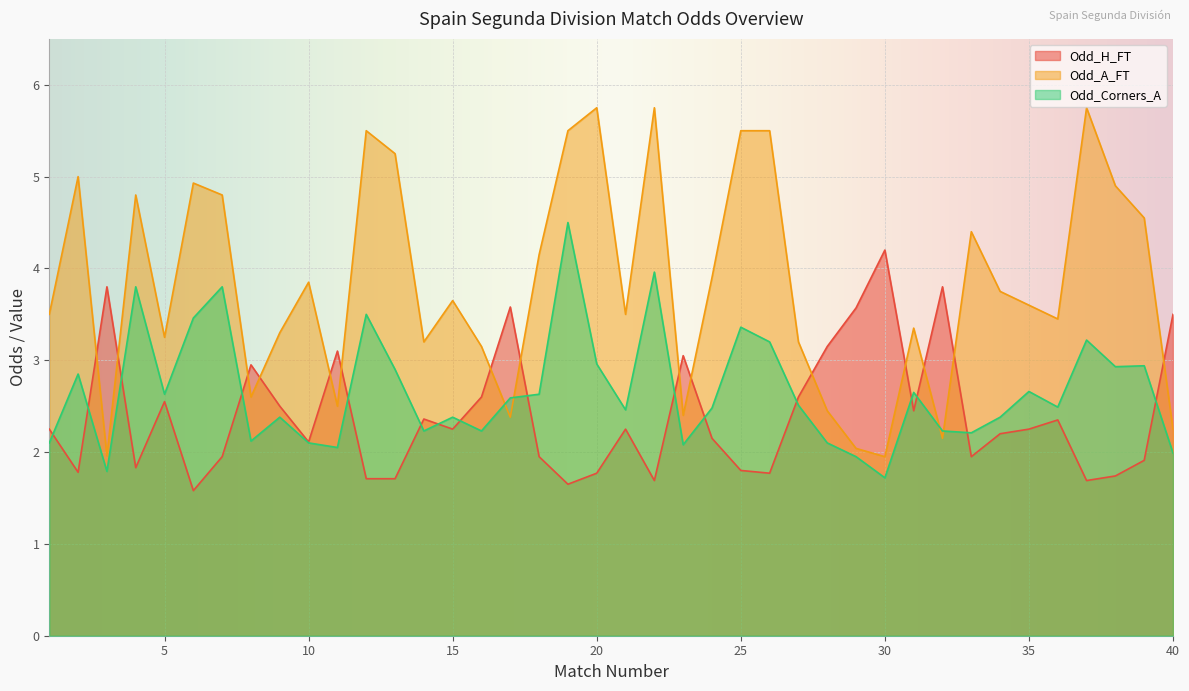

How many interior local valleys does the Odd_H_FT series have?

11